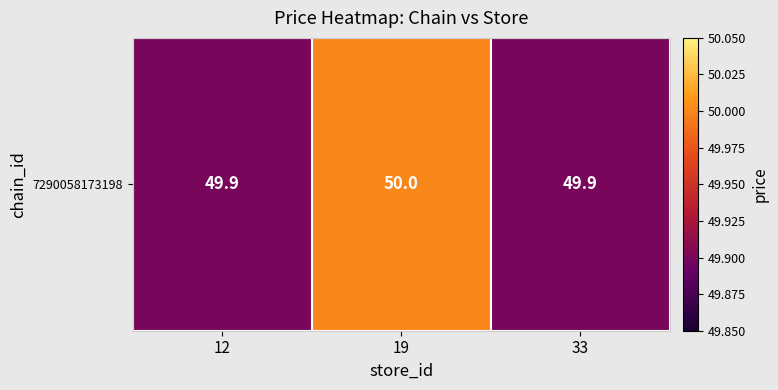

What is the greatest value displayed?

50.0